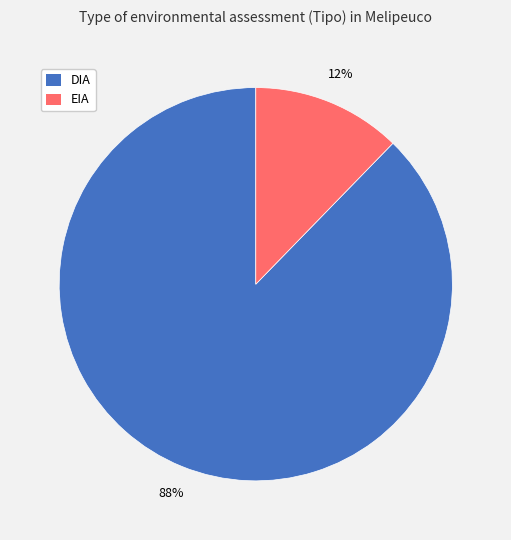

Which slice is the largest?

DIA